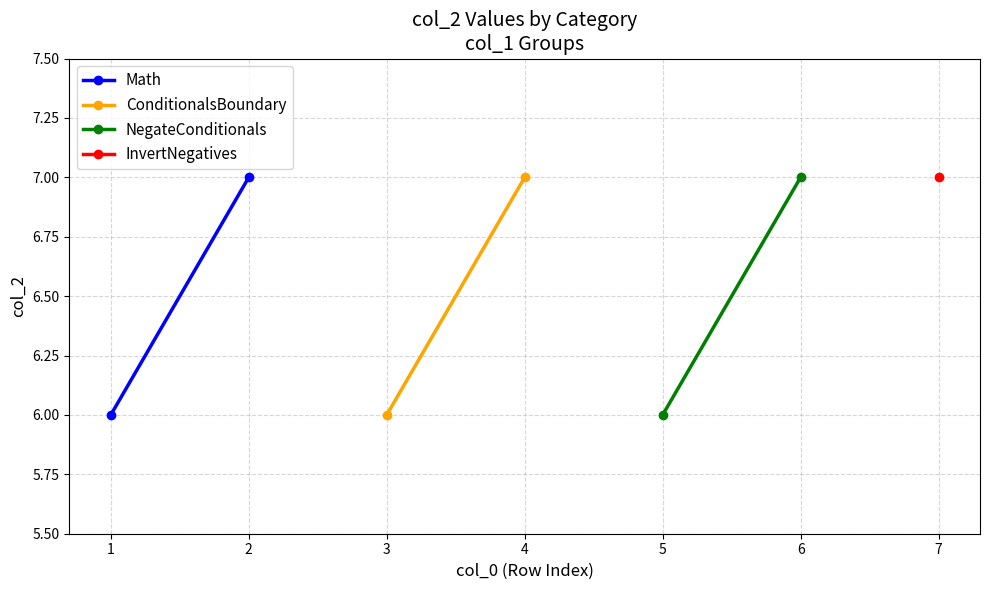

Between 1 and 2, which series saw the biggest shift?

Math